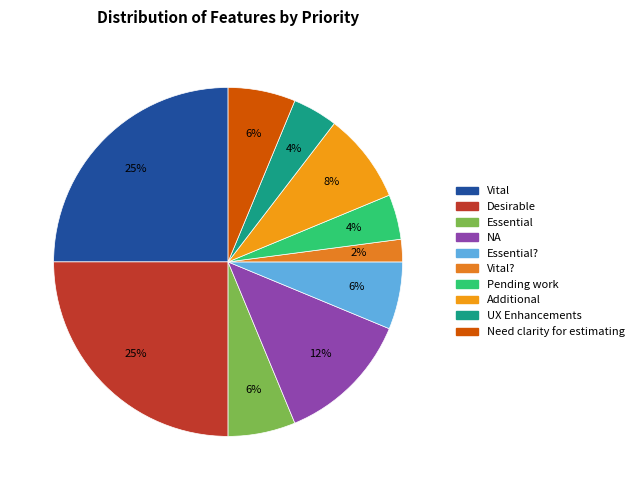

How many segments does this pie chart have?

10